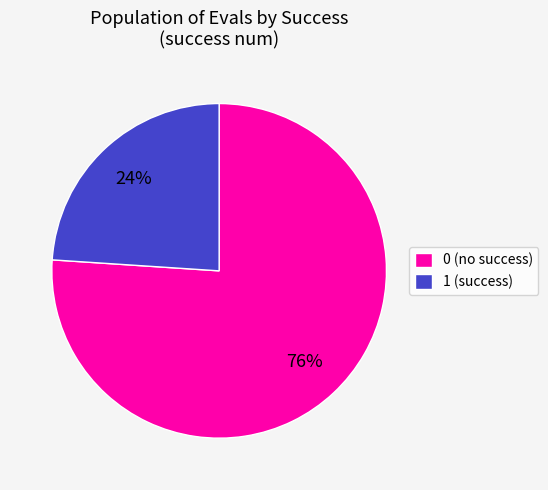

Approximately how many times larger is the value at 0 (no success) compared to 1 (success)?

3.2